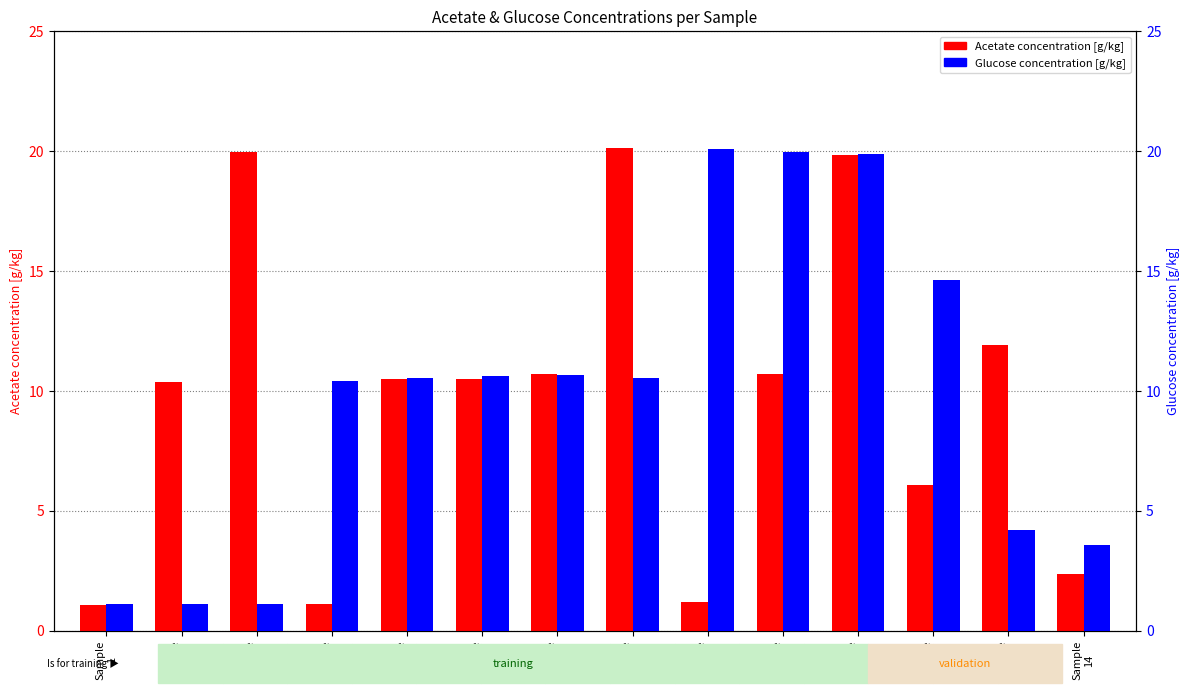

What is the difference between the maximum and second lowest values in the Glucose concentration [g/kg] series?

19.0